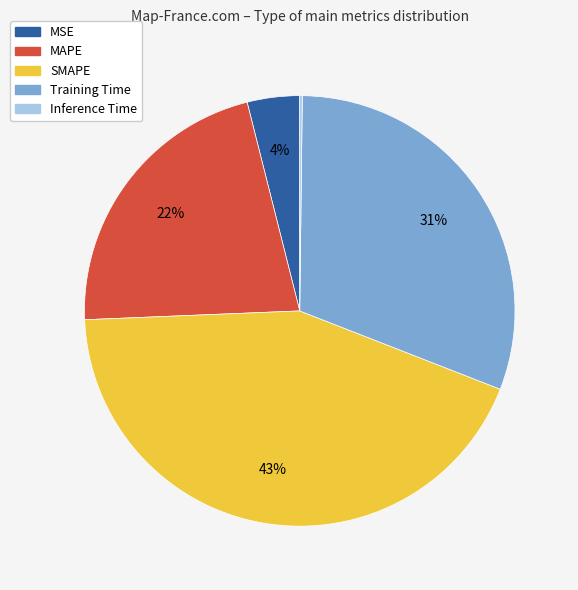

Does Training Time account for over 50% of the chart?

No